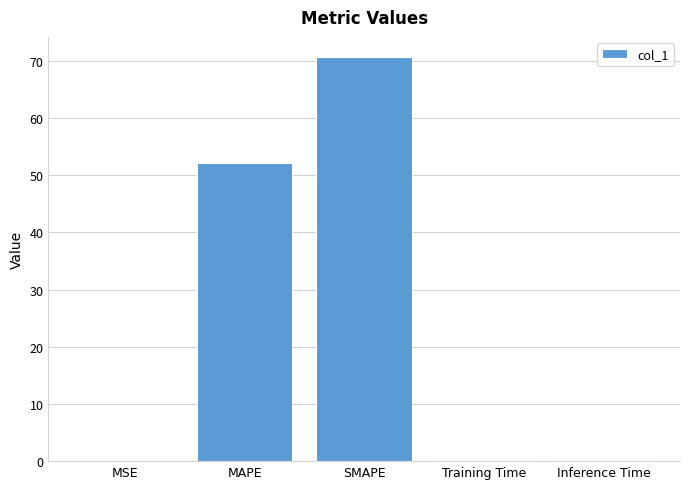

What is the sum of all values?

123.3